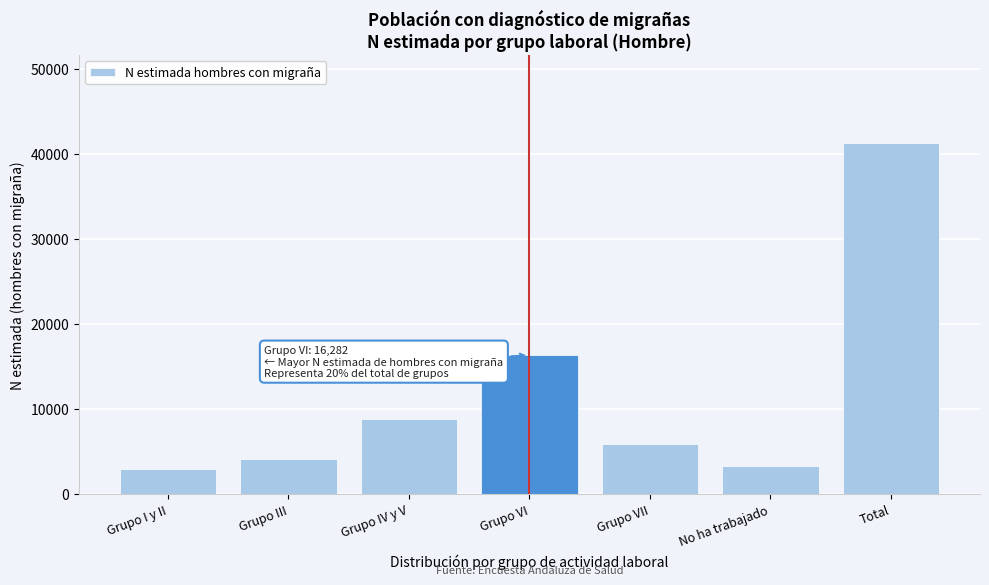

Reading left to right, what are all the values shown in this chart?

Grupo I y II=2957	Grupo III=4114	Grupo IV y V=8781	Grupo VI=16282	Grupo VII=5869	No ha trabajado=3284	Total=41286